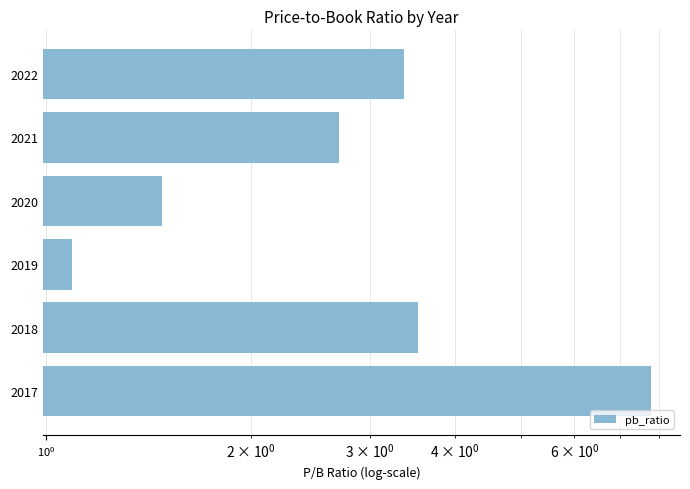

Reading right to left, extract all data points from this chart.

7.8	3.5	1.1	1.5	2.7	3.4